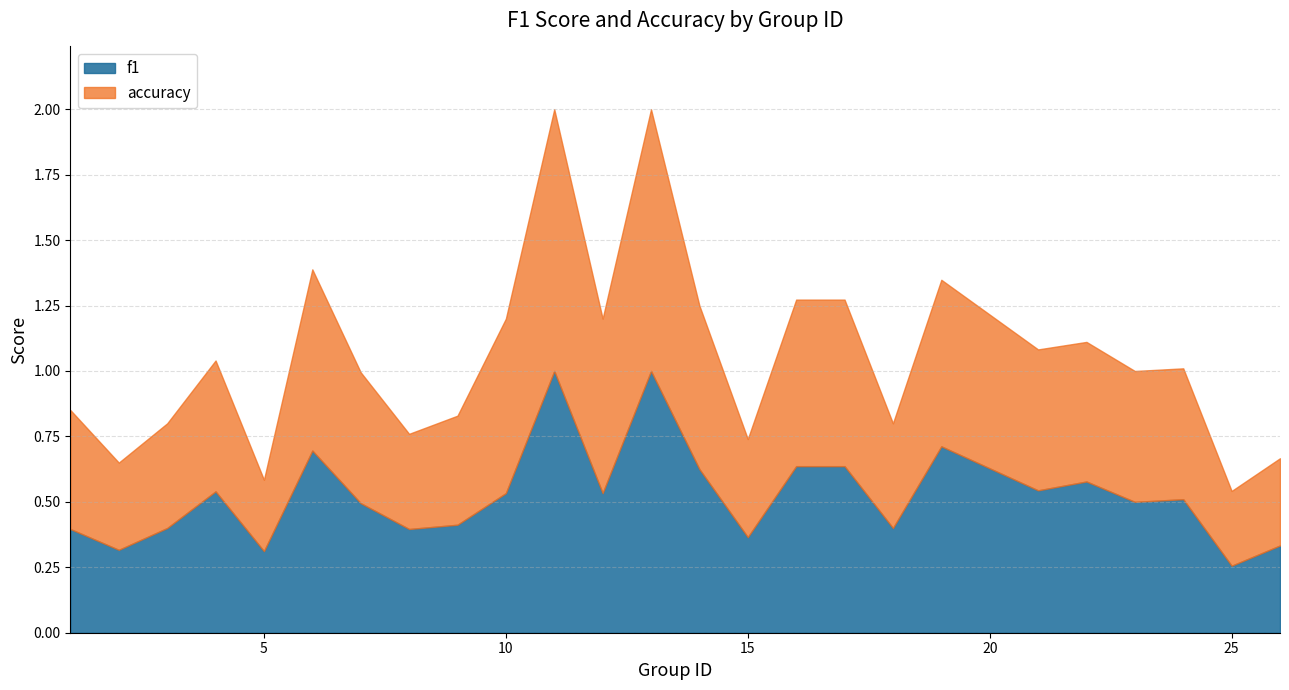

What is the highest value of the f1 series?

1.0